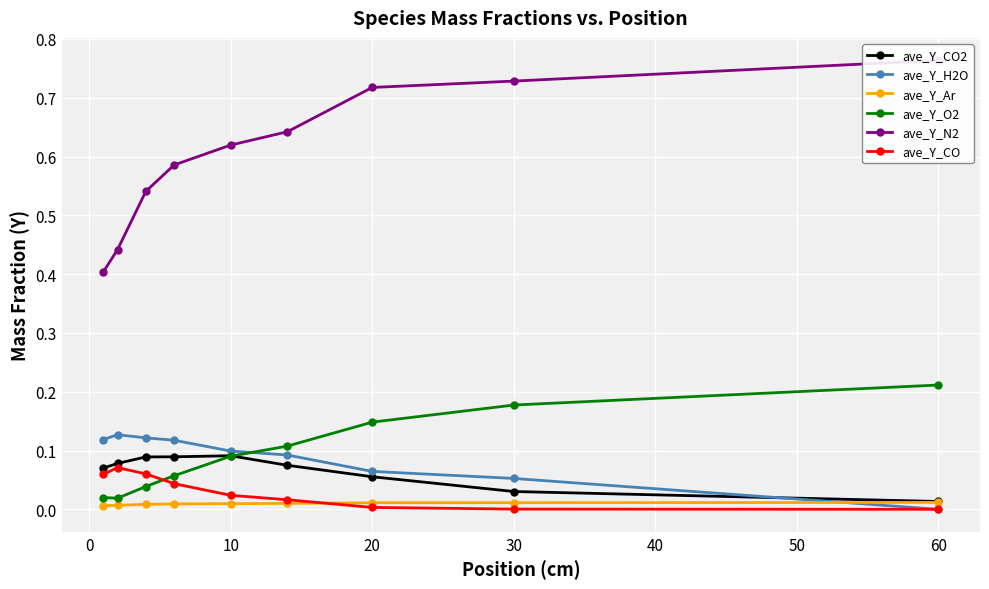

True or false: ave_Y_H2O and ave_Y_N2 intersect in this chart.

False